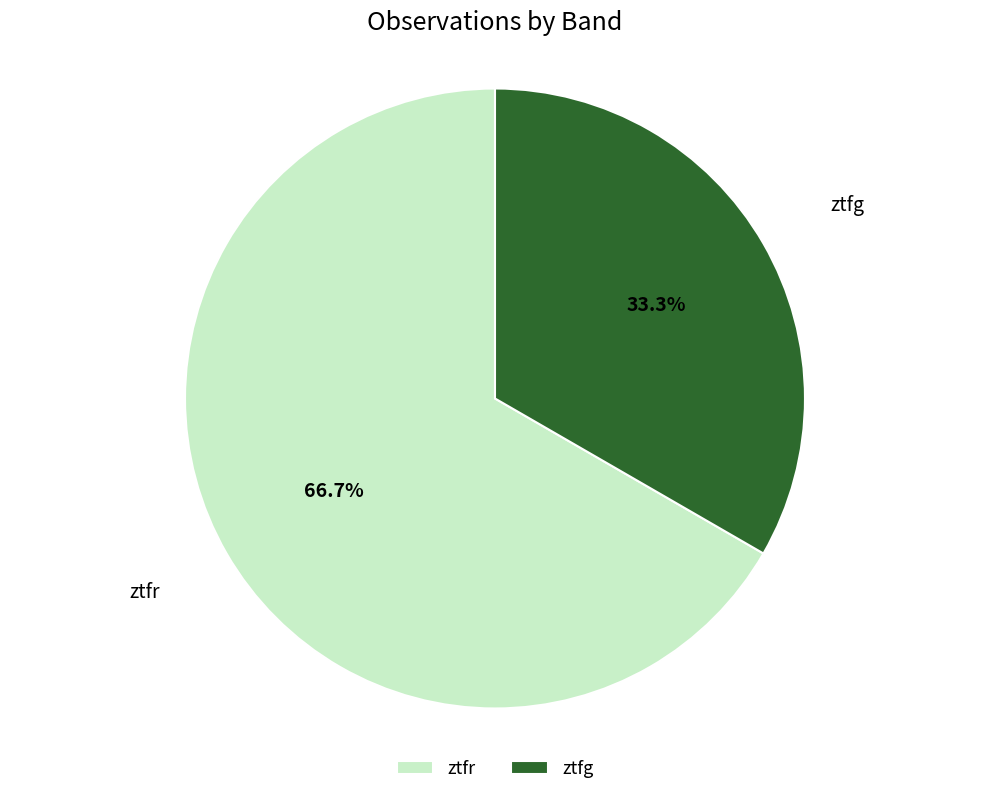

How many segments does this pie chart have?

2